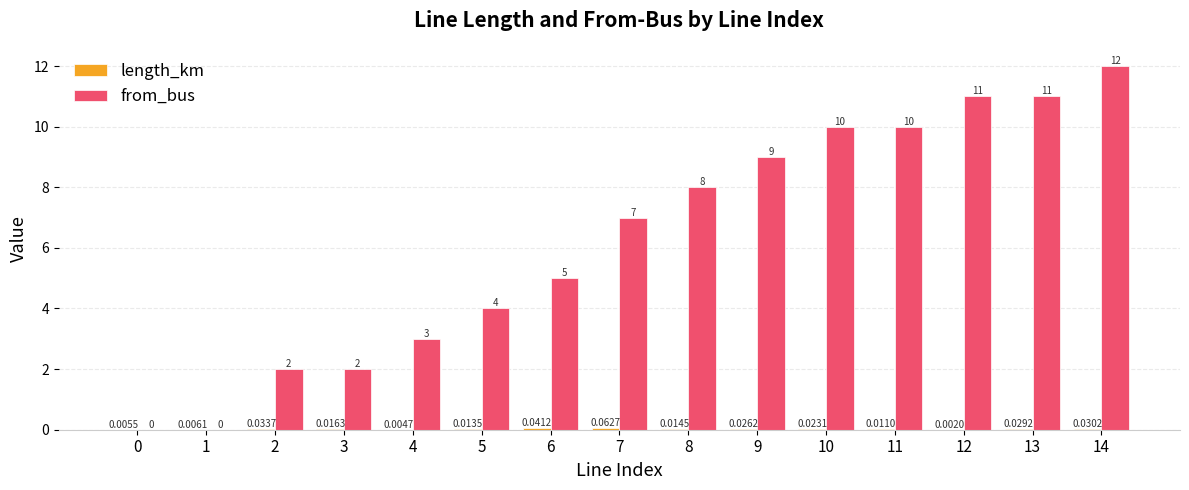

Which series changed the most between 0 and 12?

from_bus